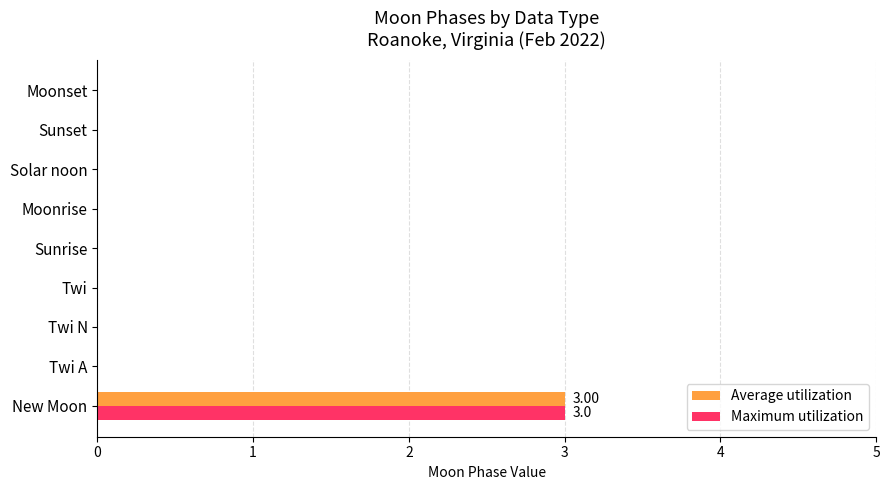

How many distinct data groups are displayed?

2